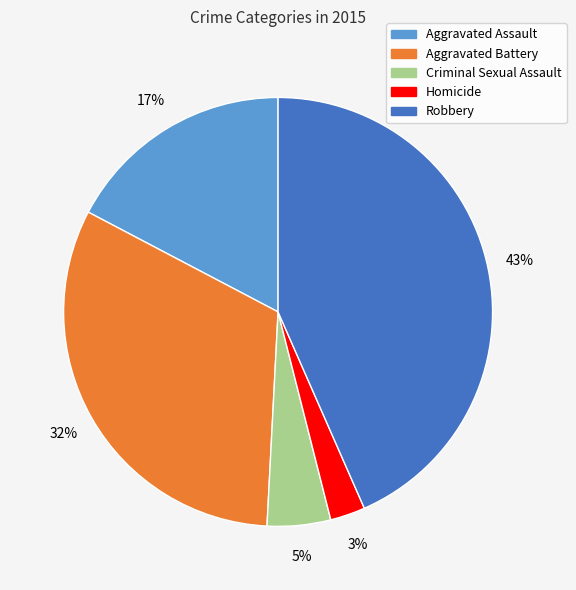

Which category has the biggest portion of the pie?

Robbery